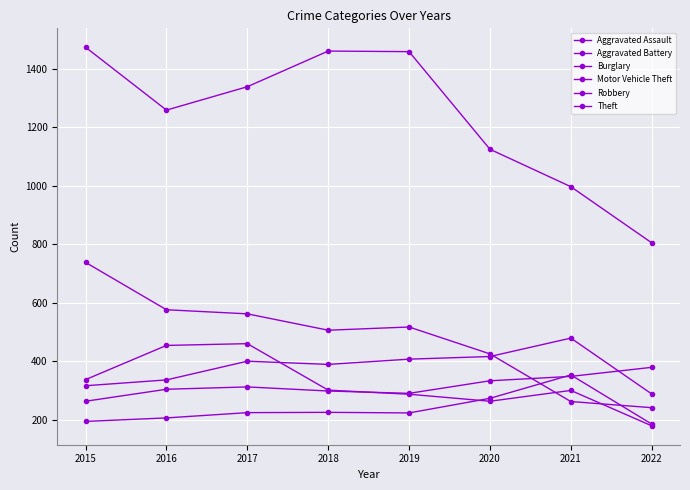

How many values in the Burglary series are below 517?

4